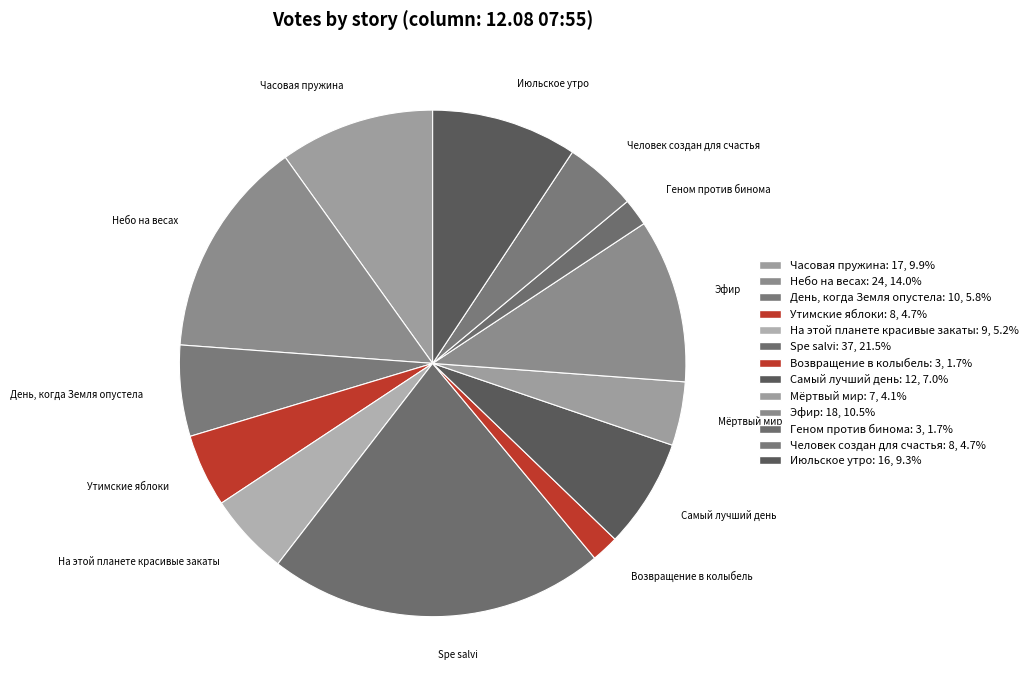

Is Spe salvi the majority of the pie?

No